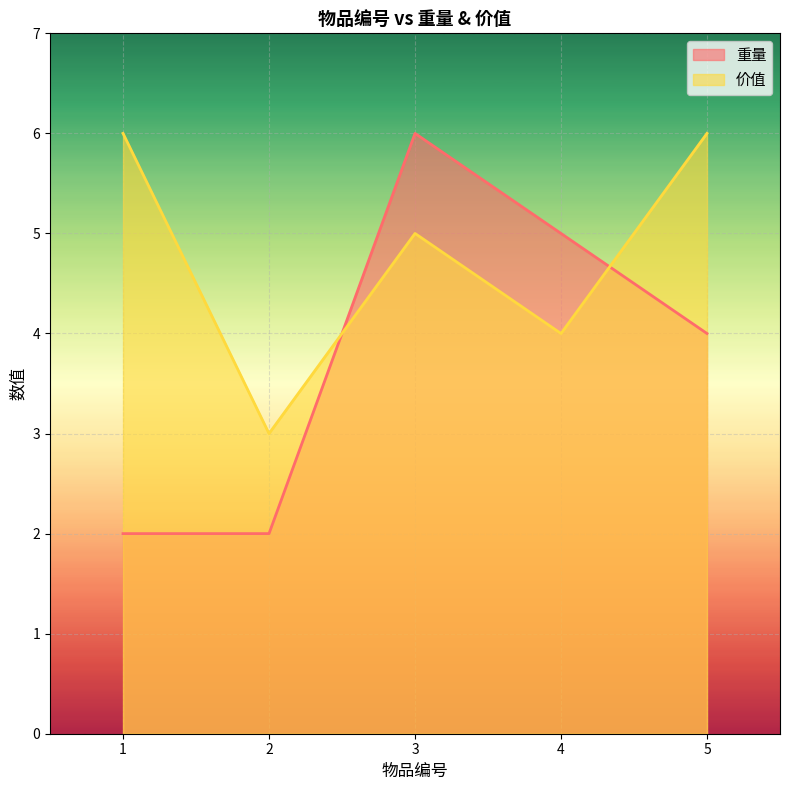

At which label is 价值 closest to 4?

4